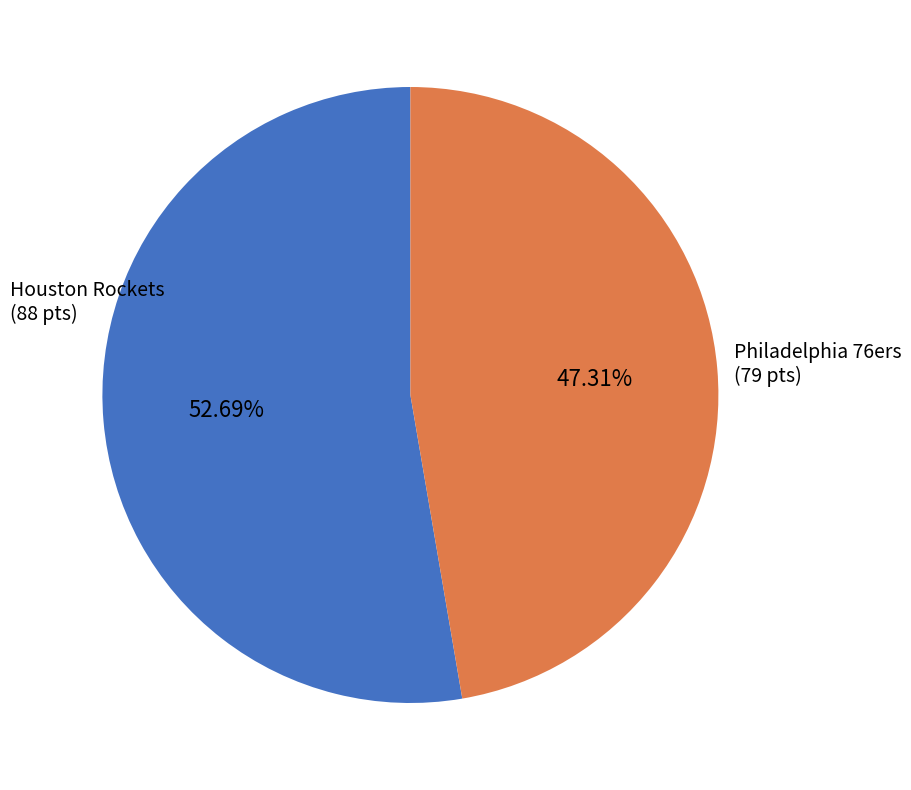

Approximately how many times larger is the value at Houston Rockets compared to Philadelphia 76ers?

1.1